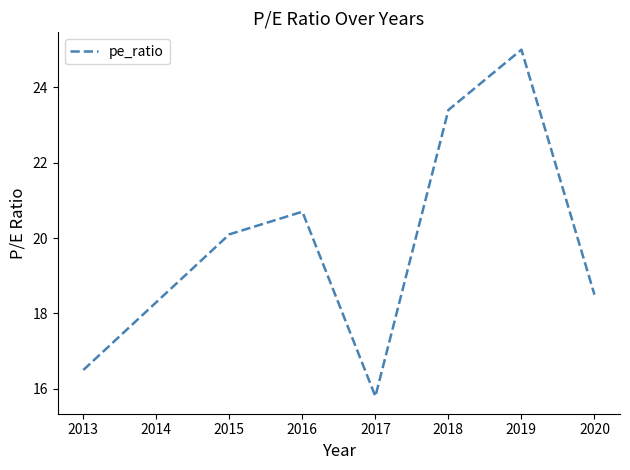

Is it true that the value at 2017 is 43.8?

False